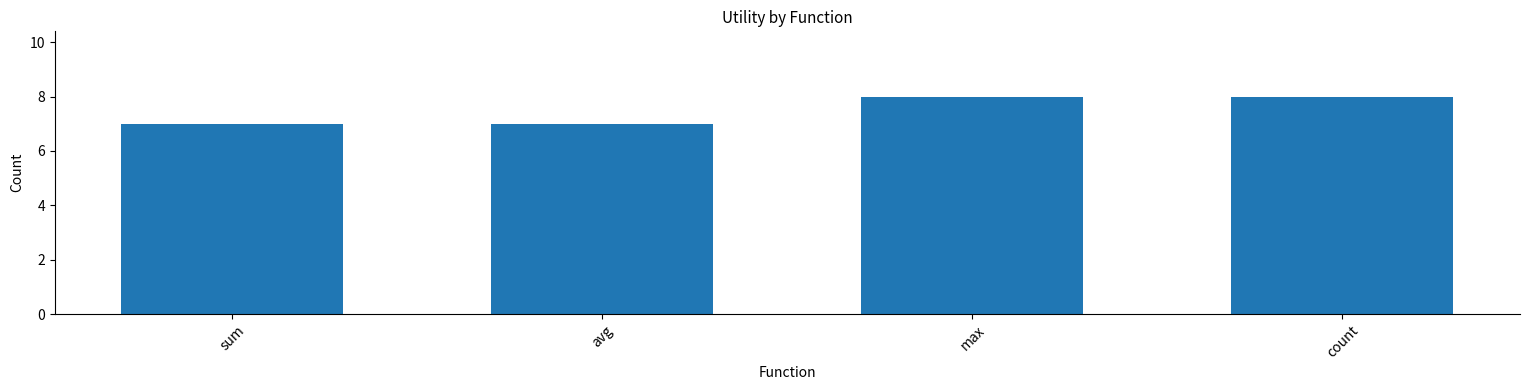

Approximately how many times larger is the value at avg compared to sum?

1.0